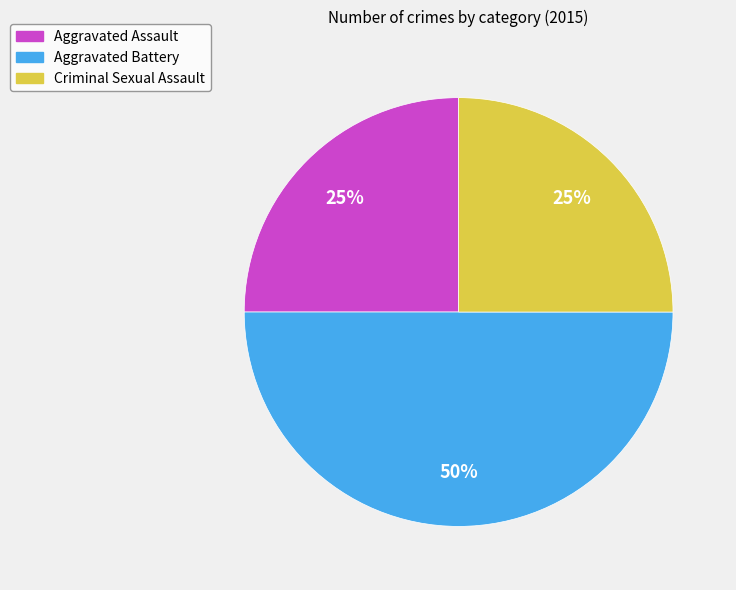

To the nearest percent, what is the difference between the largest and smallest slice percentages?

25%